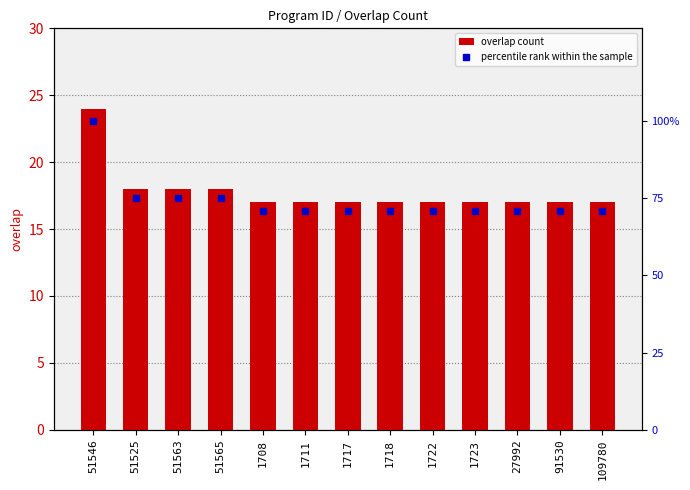

Is it true that percentile rank within the sample equals 23.8 at 51565?

False